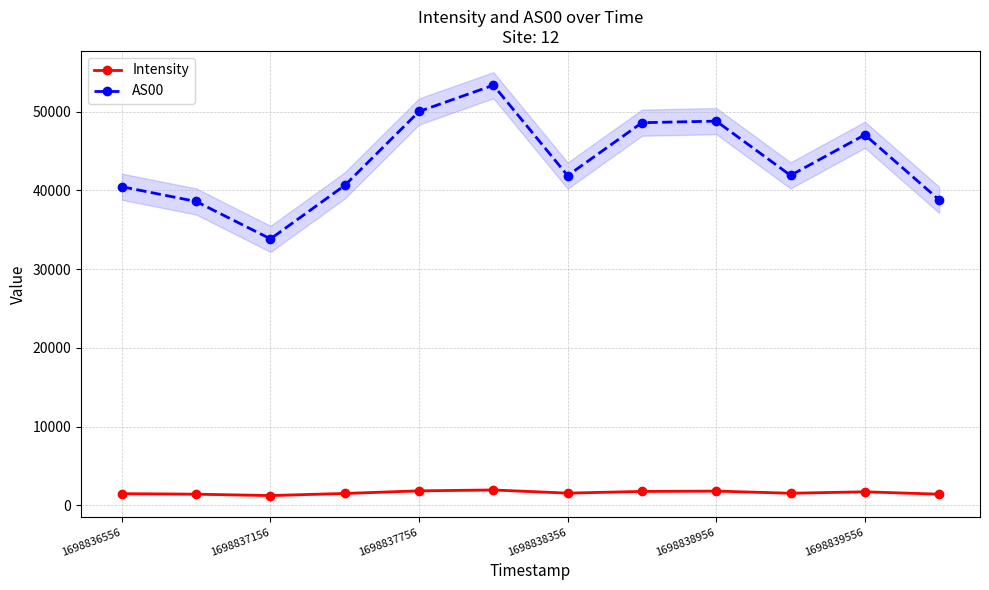

True or false: AS00 and Intensity cross at least once.

False